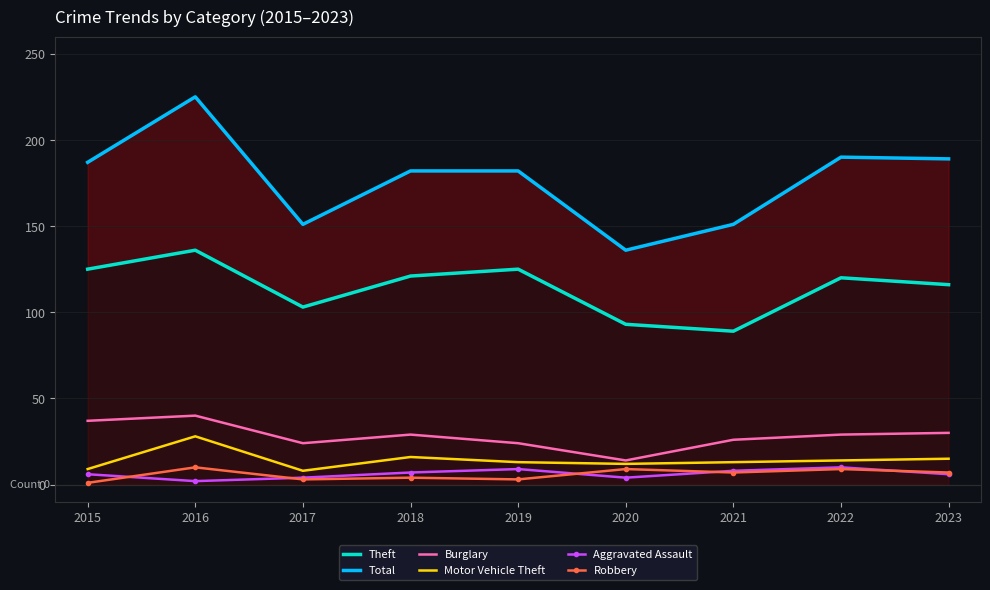

What is the sum of the Motor Vehicle Theft values at 2022 and 2020?

26